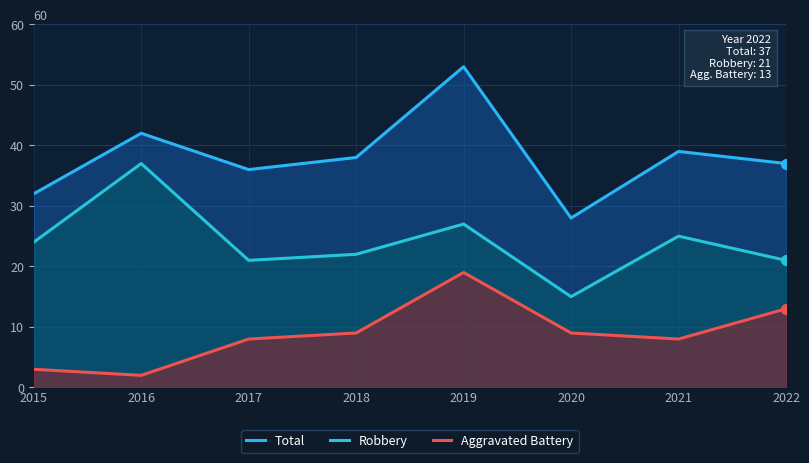

Which series has the largest total across all categories?

Total